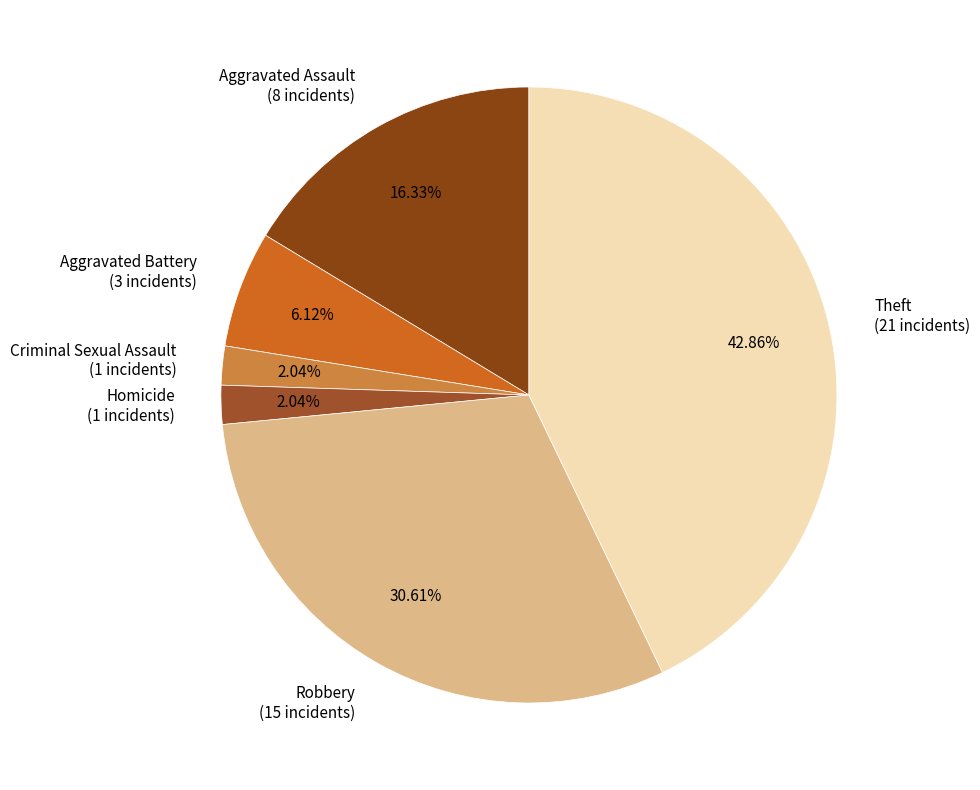

Is Aggravated Battery the majority of the pie?

No